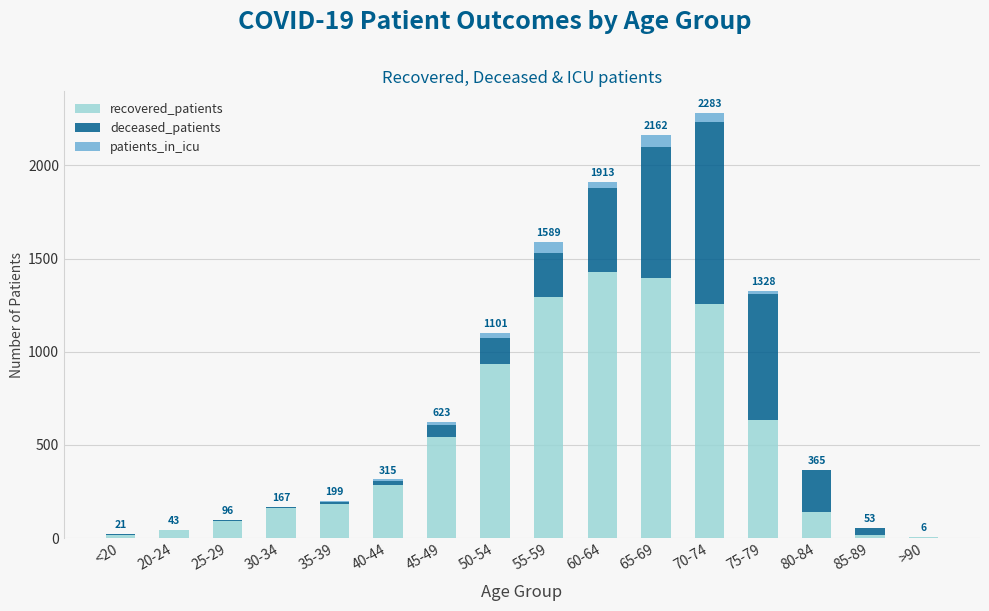

What is the highest value of the recovered_patients series?

1429